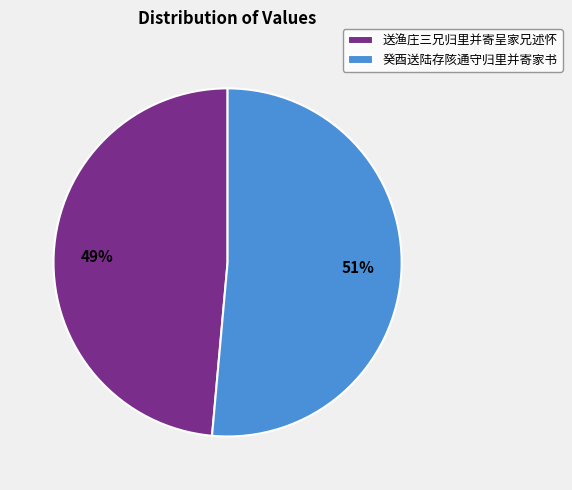

To the nearest percent, what is the combined percentage of 癸酉送陆存陔通守归里并寄家书 and 送渔庄三兄归里并寄呈家兄述怀?

100%